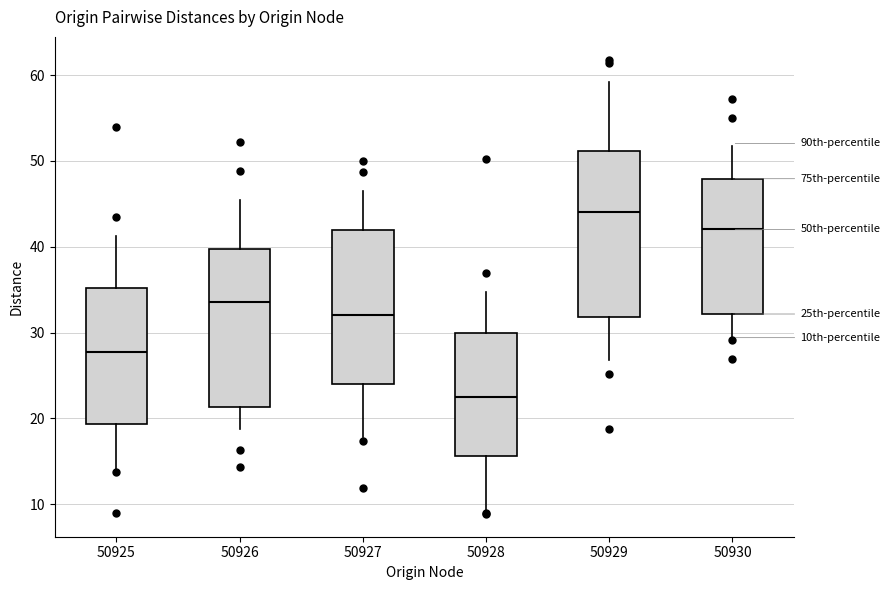

Which box's median line is the lowest?

50928